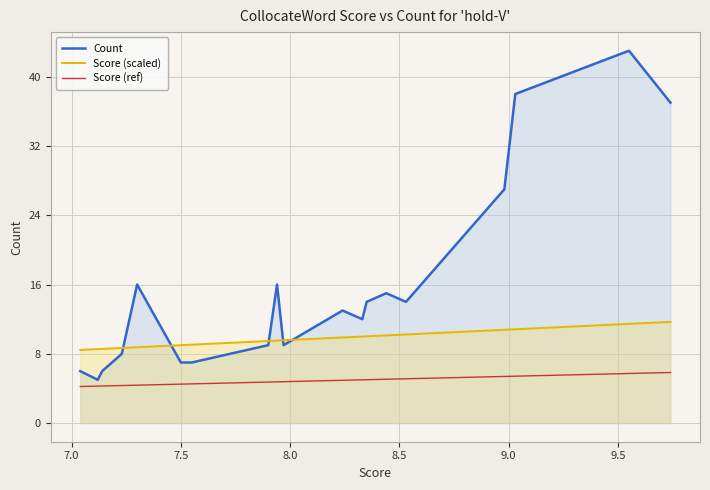

Which series has the largest range (max minus min)?

Count